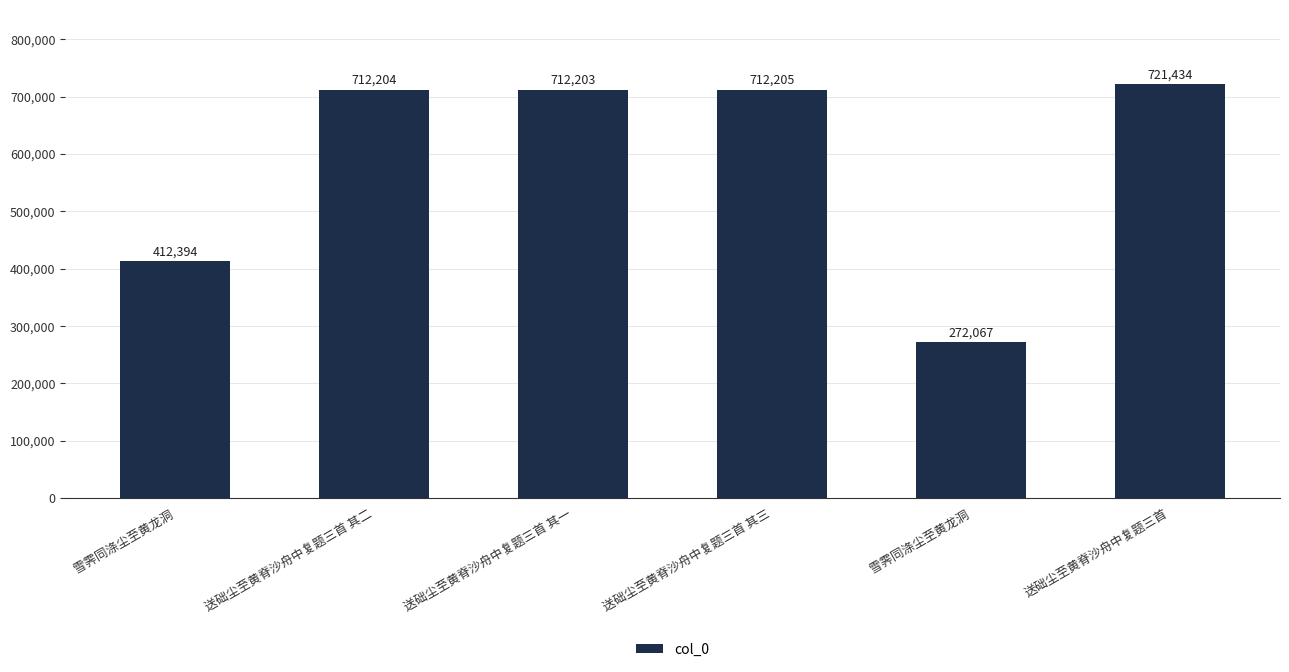

What value does the data have at 送础尘至黄脊沙舟中复题三首 其一, to the nearest 50?

712200